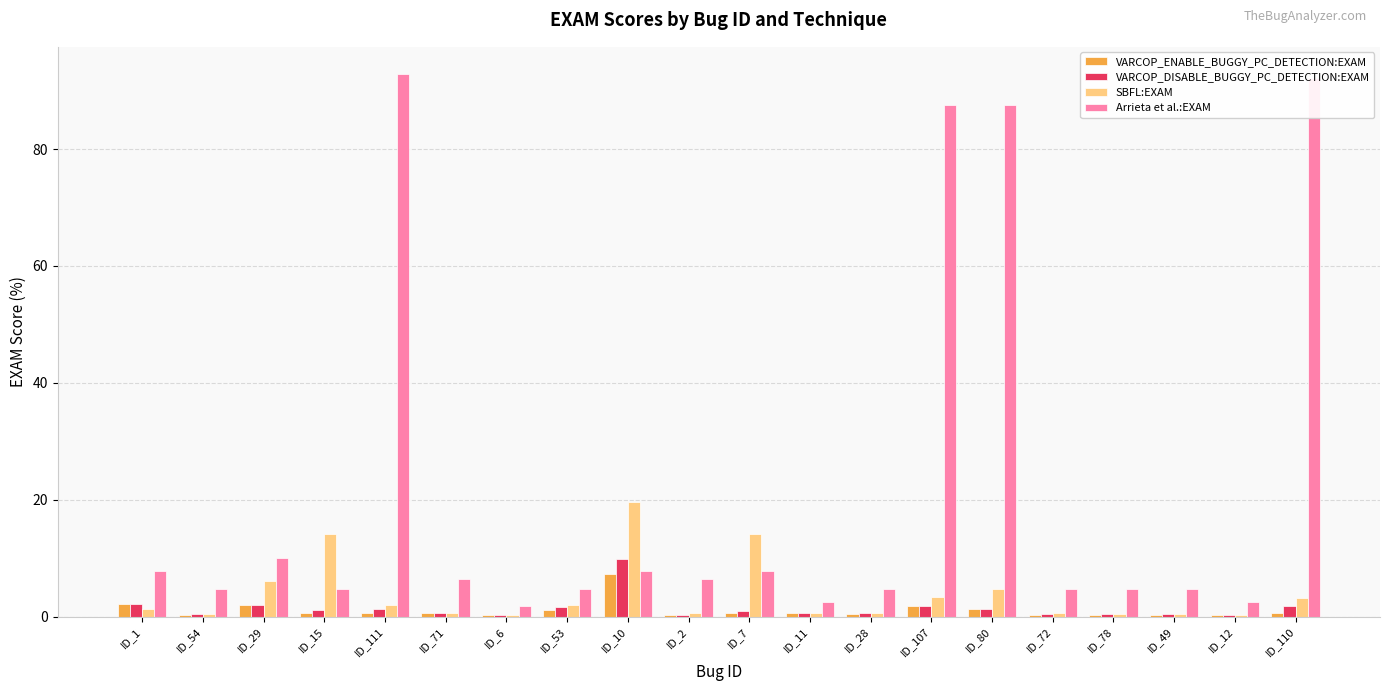

Is the value of VARCOP_DISABLE_BUGGY_PC_DETECTION:EXAM at ID_111 greater than the value of Arrieta et al.:EXAM at ID_71?

No